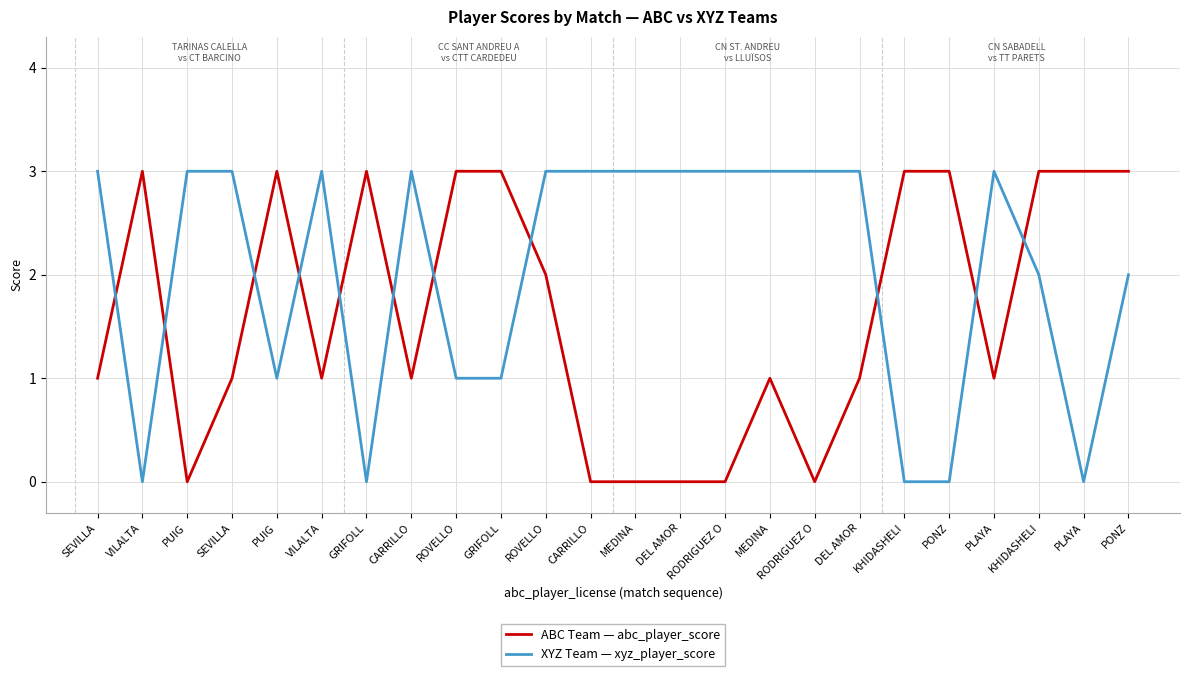

What are all the series names shown in the legend?

ABC Team — abc_player_score, XYZ Team — xyz_player_score